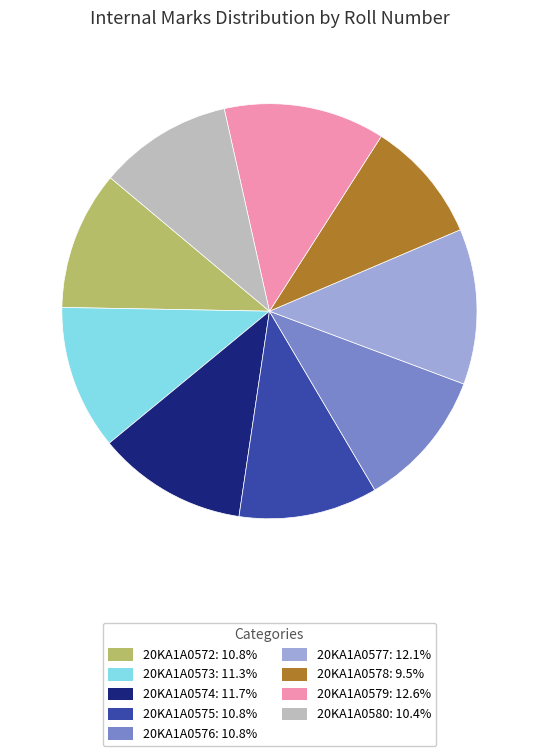

Is it true that 20KA1A0580 is 16% of the pie?

False